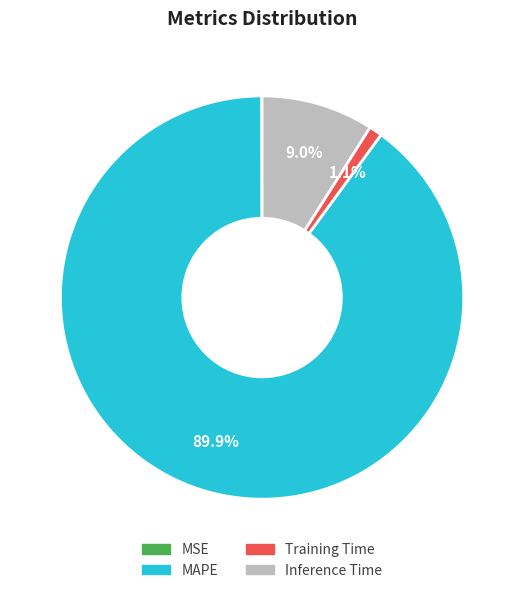

Which has a higher value, MAPE or Inference Time?

MAPE